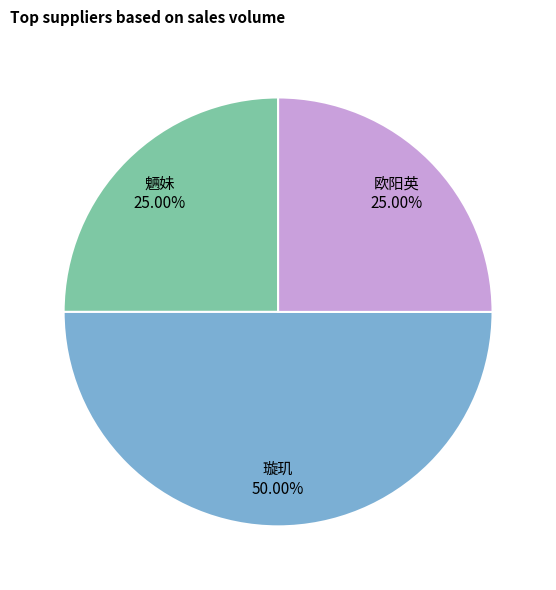

What percentage is the 璇玑 slice, to the nearest percent?

50%